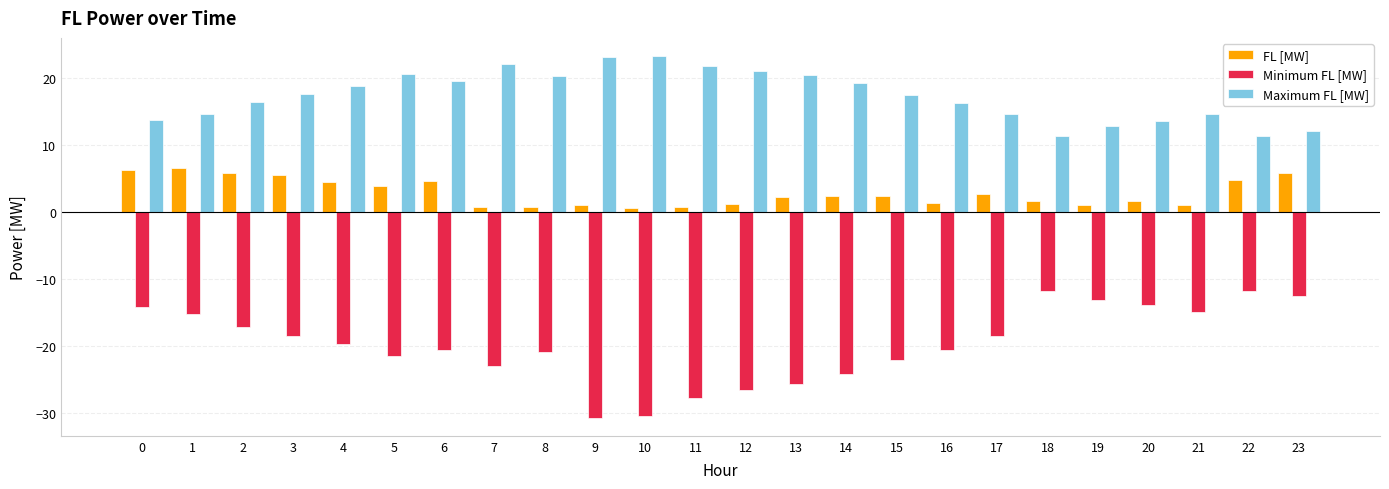

The FL [MW] series shows 5.5 at 3. True or false?

True